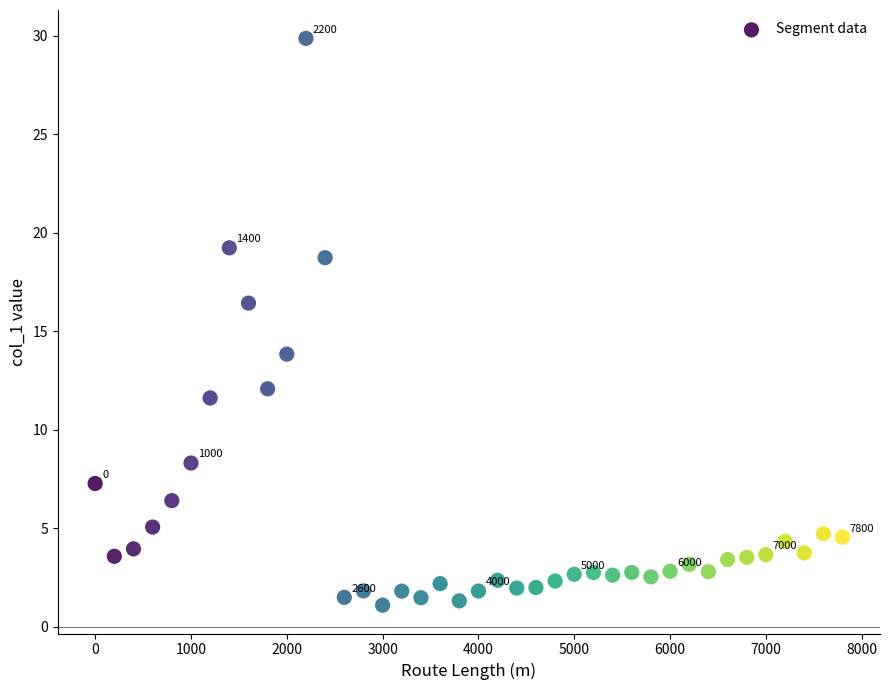

What is the range of Y values (max minus min)?

28.8